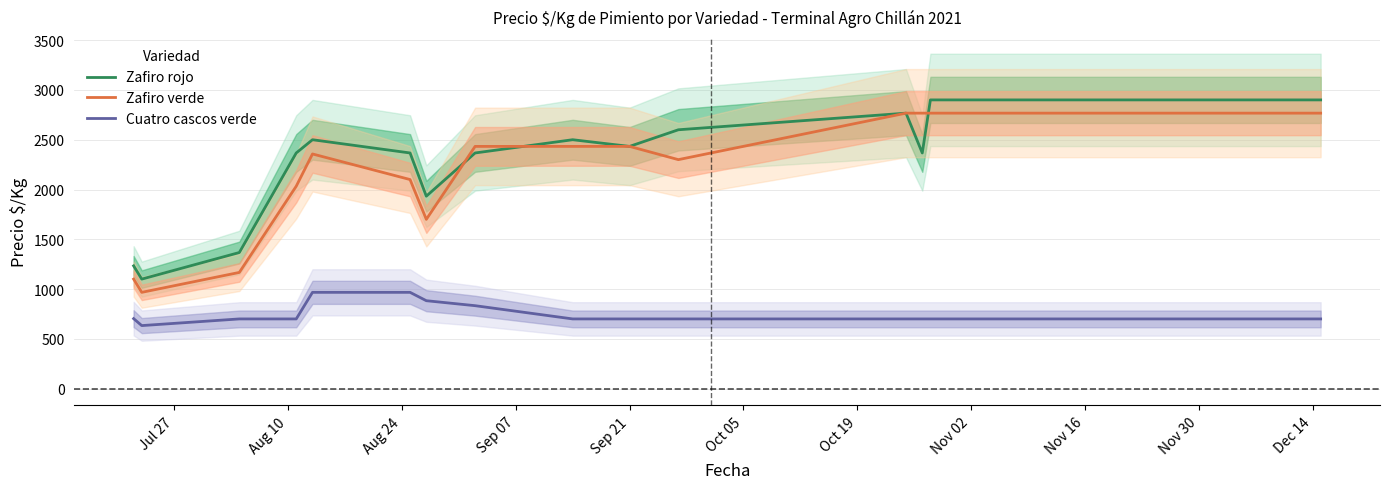

True or false: Zafiro verde and Cuatro cascos verde intersect in this chart.

False